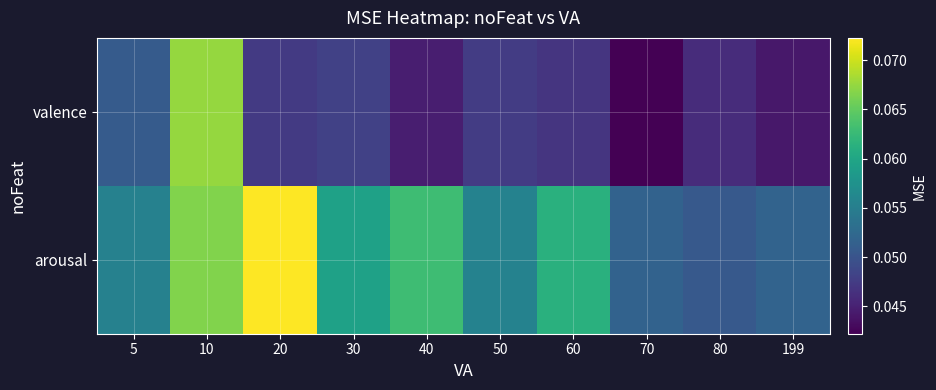

At which category is the sum across all series the highest?

10